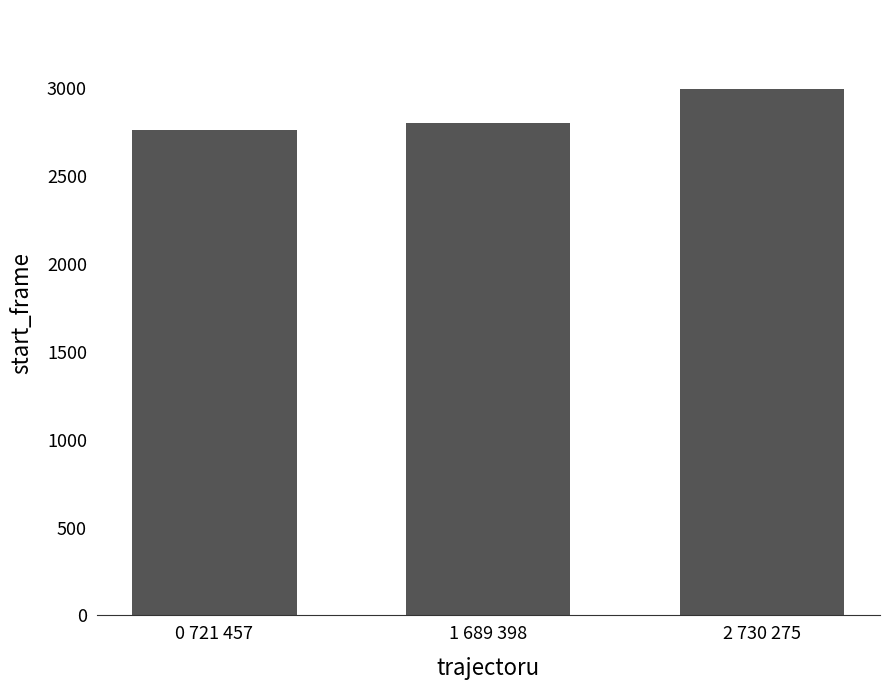

Between 1 689 398 and 0 721 457, which is larger?

1 689 398